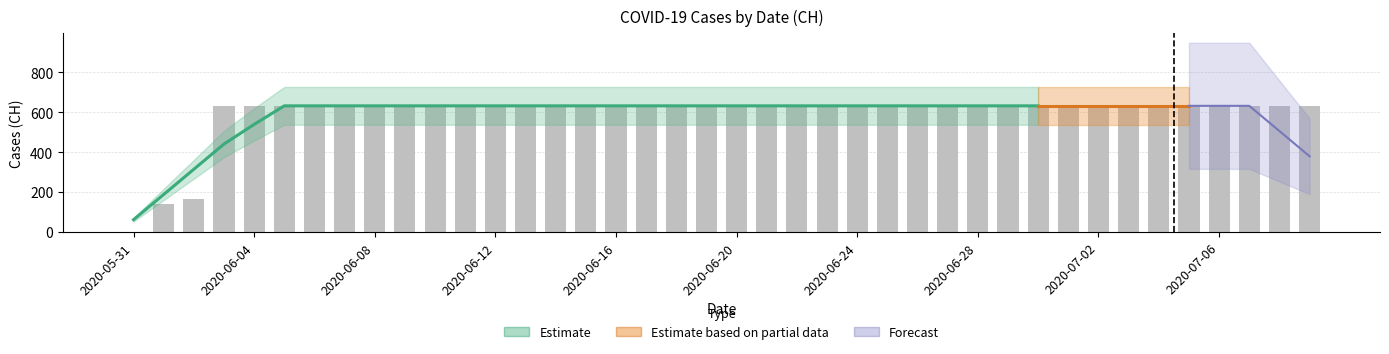

How many data points does each series have?

40